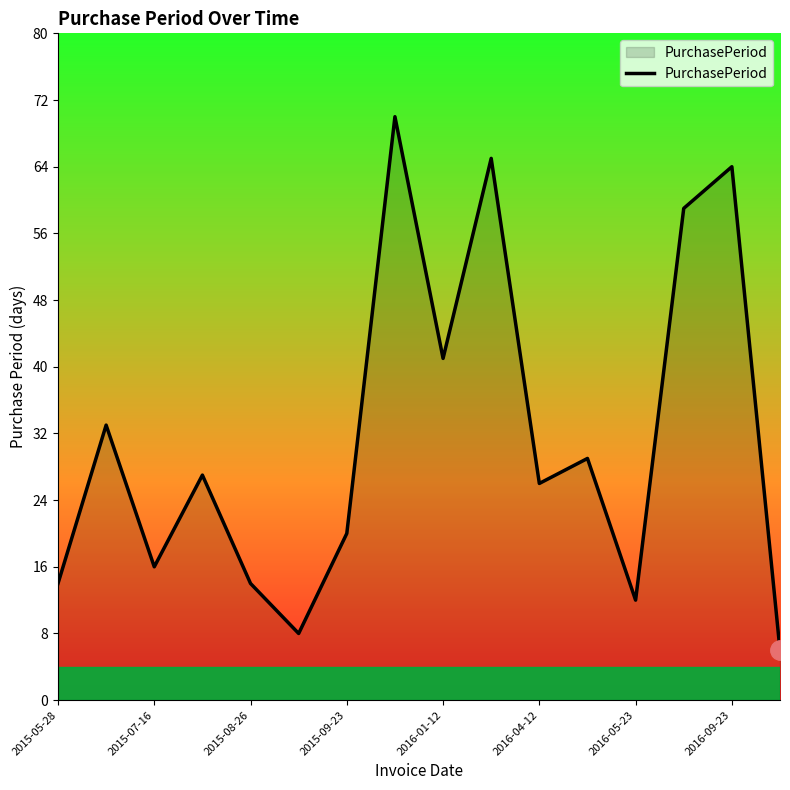

What is the maximum value shown in the chart?

70